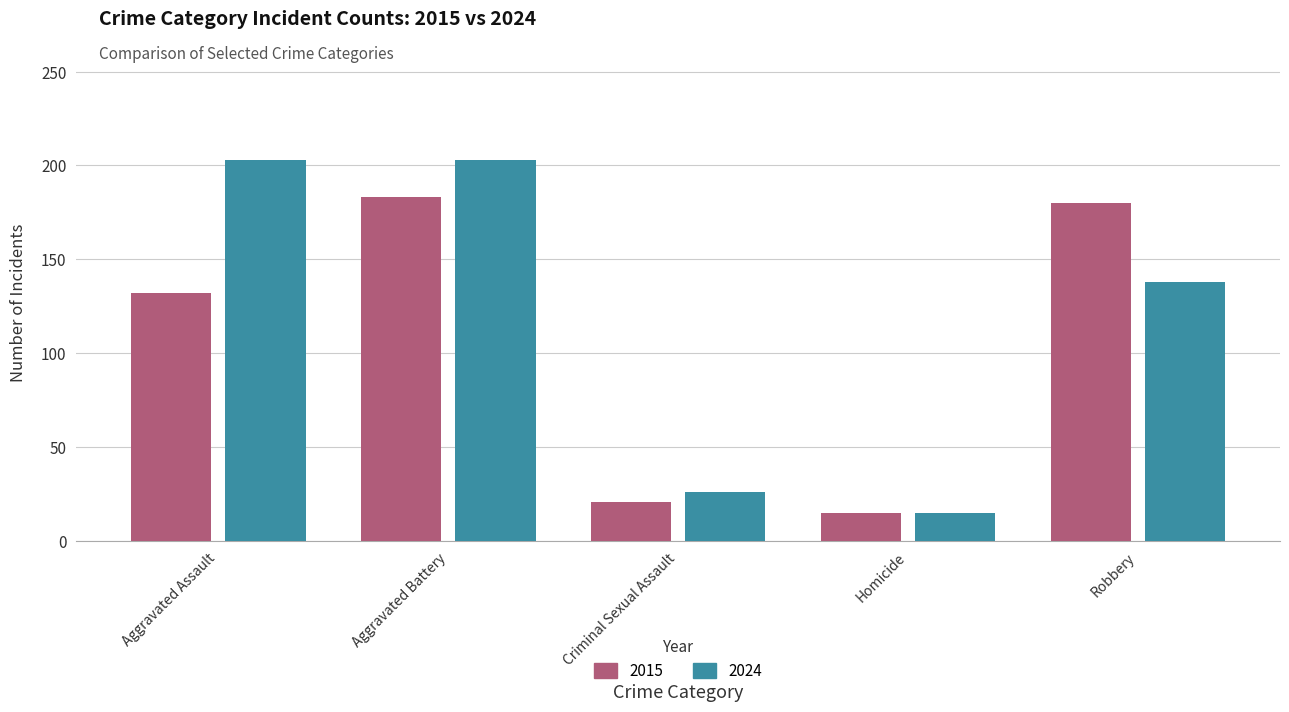

Are the bars grouped side by side (vs. stacked)?

Yes